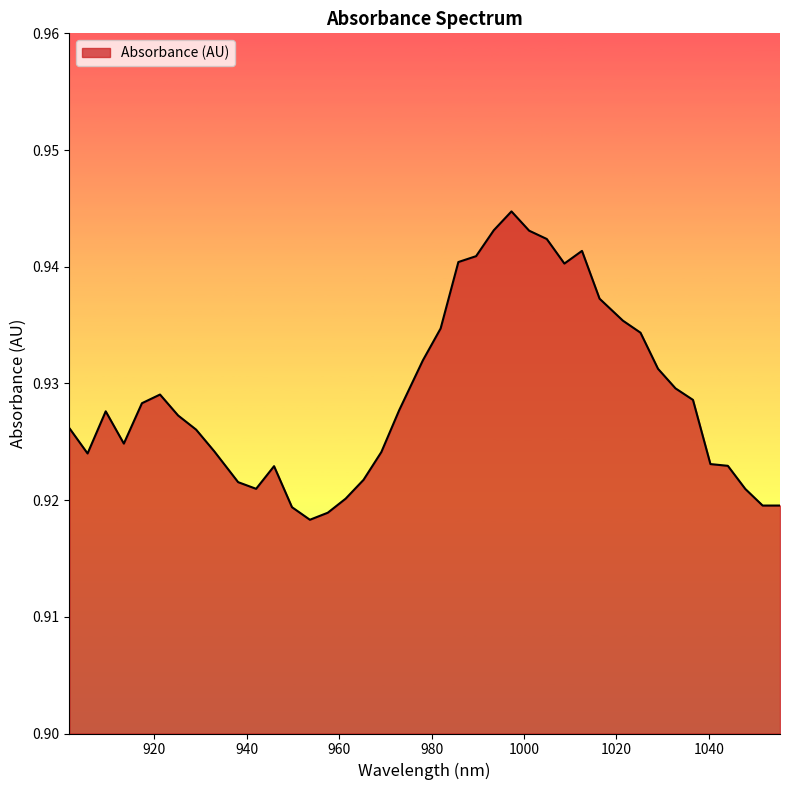

How many lines are shown in the chart?

1